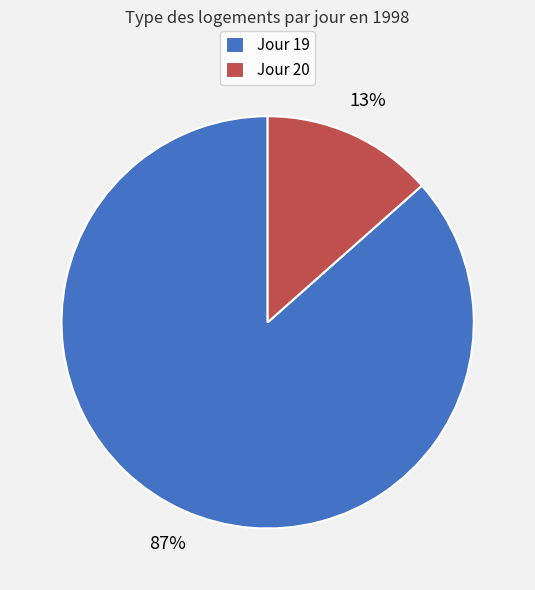

Between Jour 20 and Jour 19, which is larger?

Jour 19